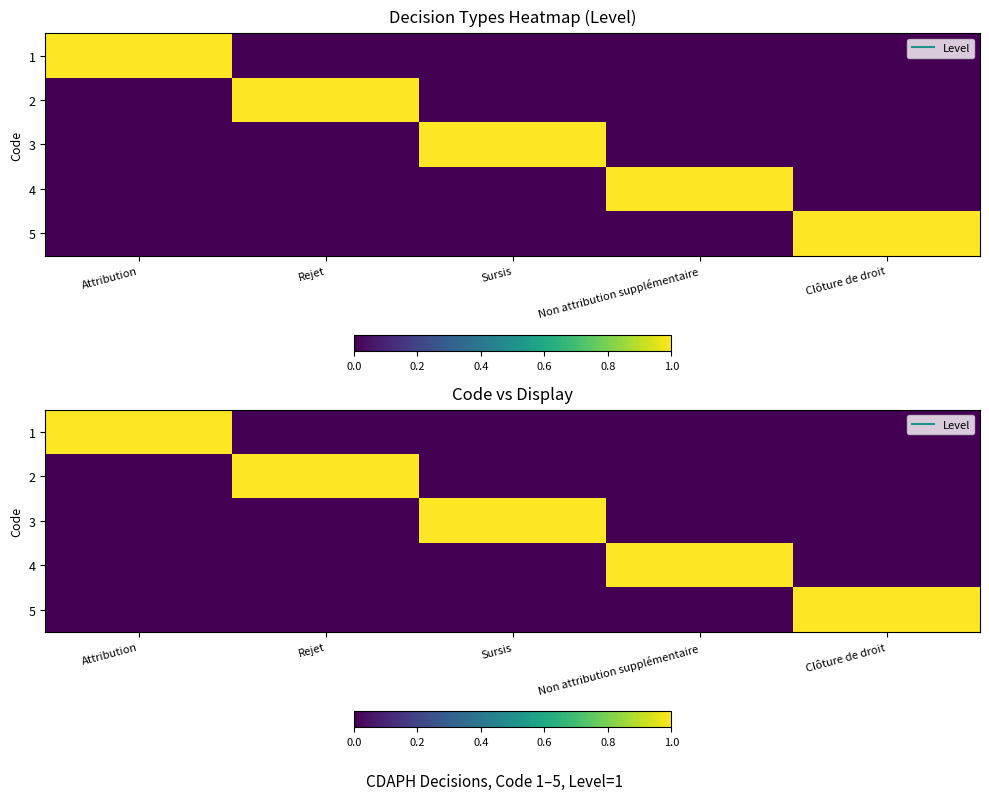

At which label does 1 reach its peak?

Attribution